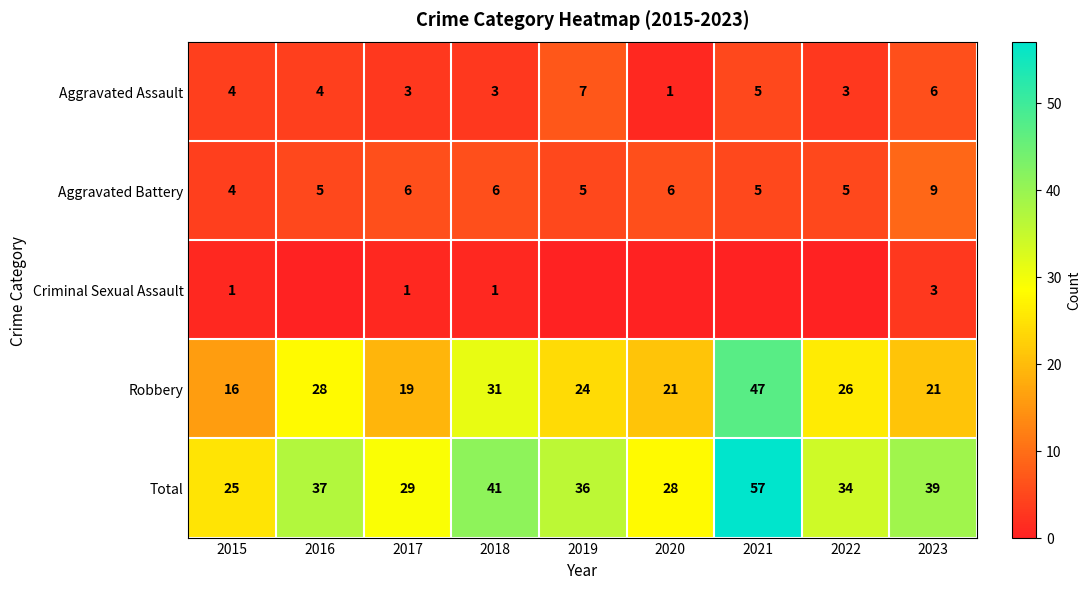

Count the Aggravated Assault values in the range 3 to 5.

6